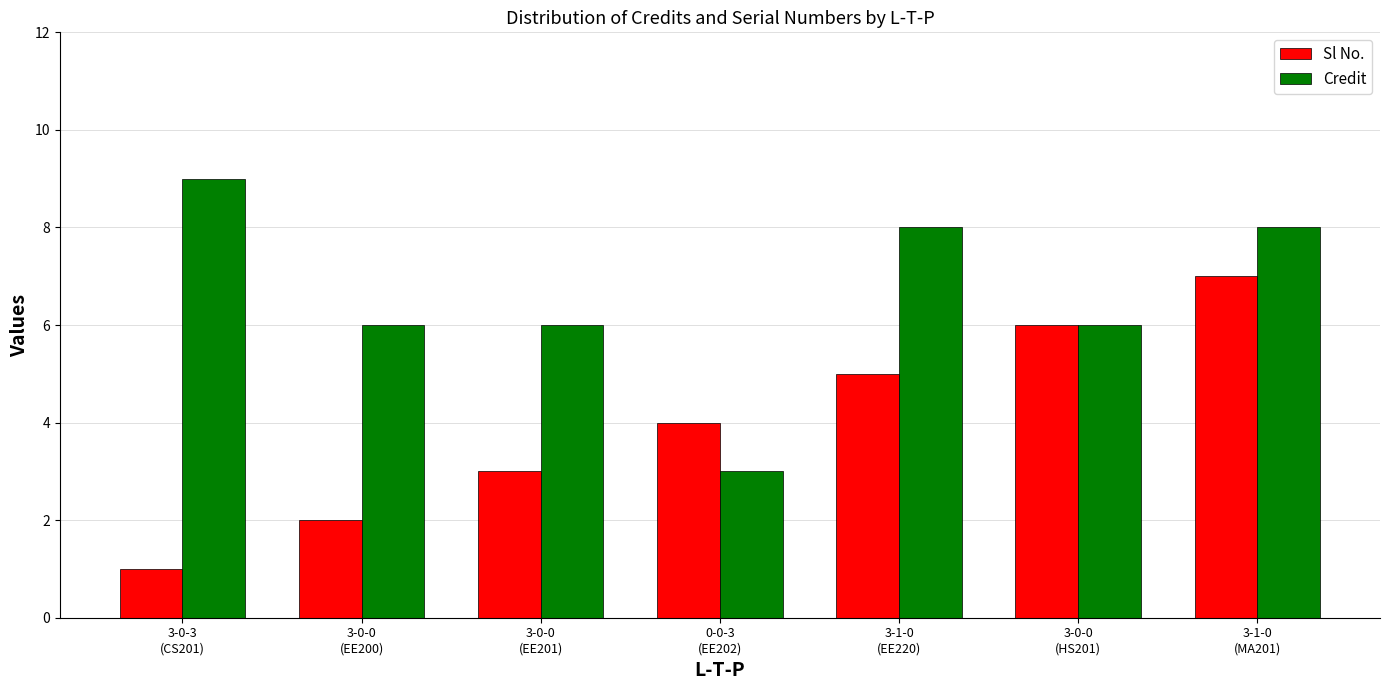

How many data points does each series have?

7